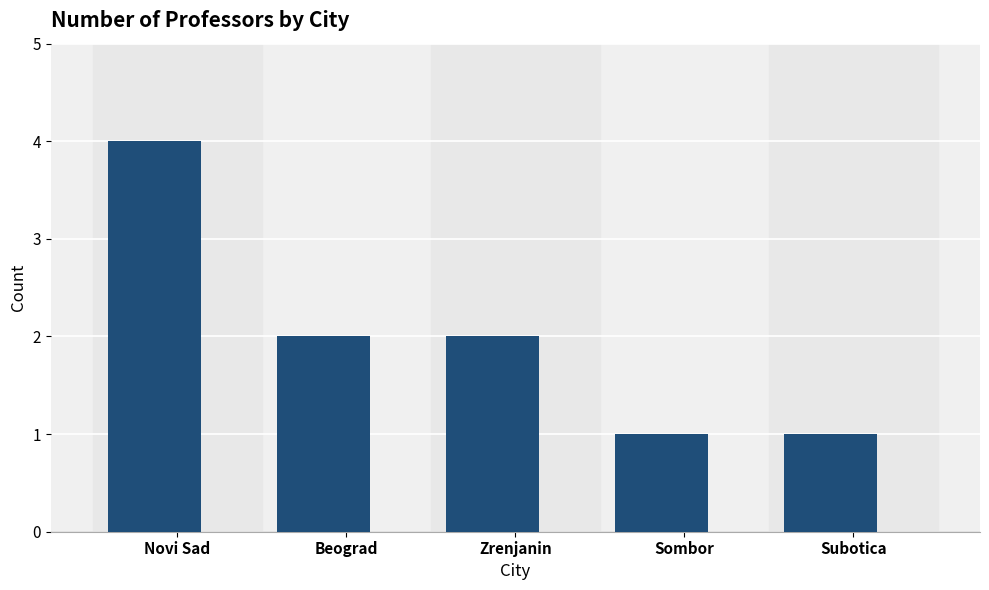

True or false: the data shows 4 at Novi Sad.

True